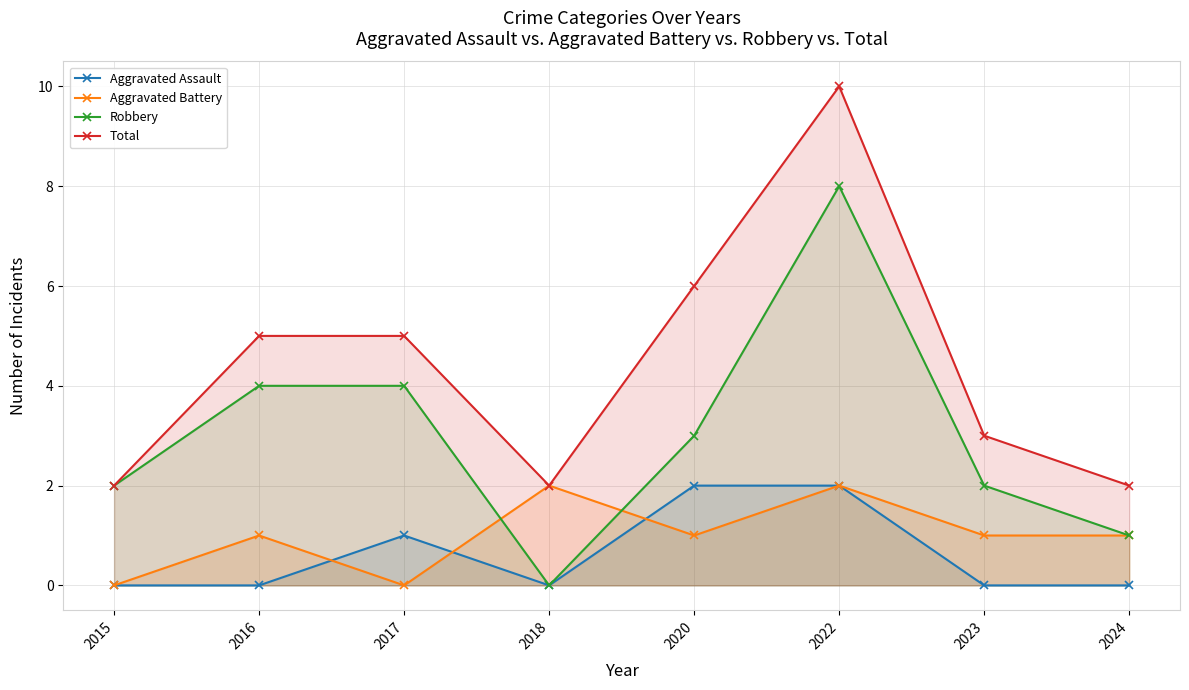

Does the chart display data point markers on the line(s)?

Yes